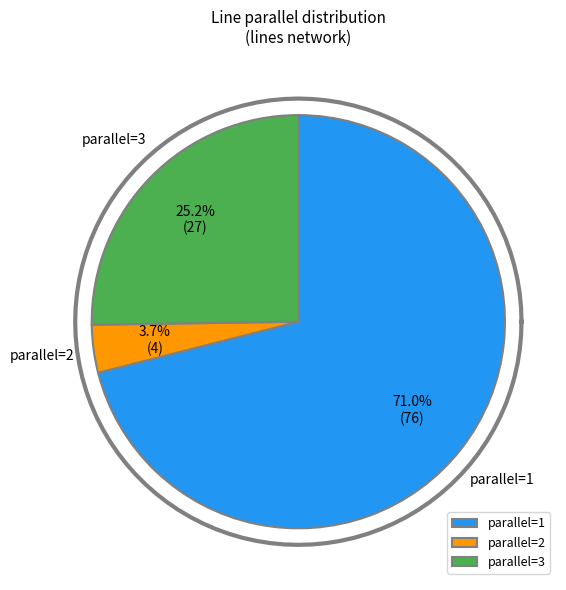

Approximately how many times larger is the value at parallel=3 compared to parallel=2?

6.8